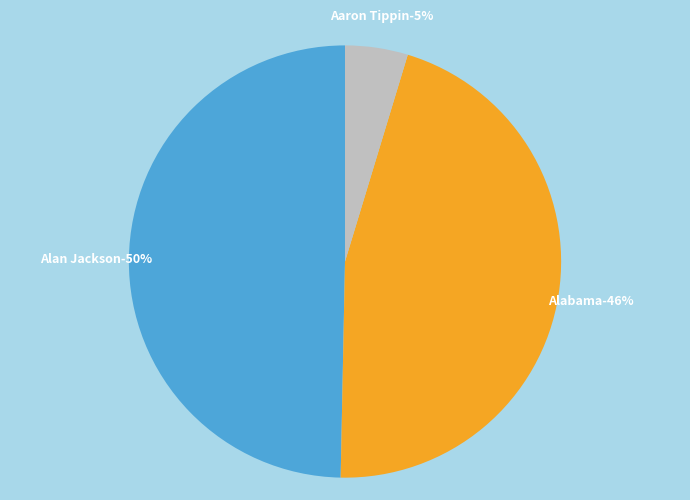

Approximately how many times larger is the value at Alabama compared to Aaron Tippin?

9.7